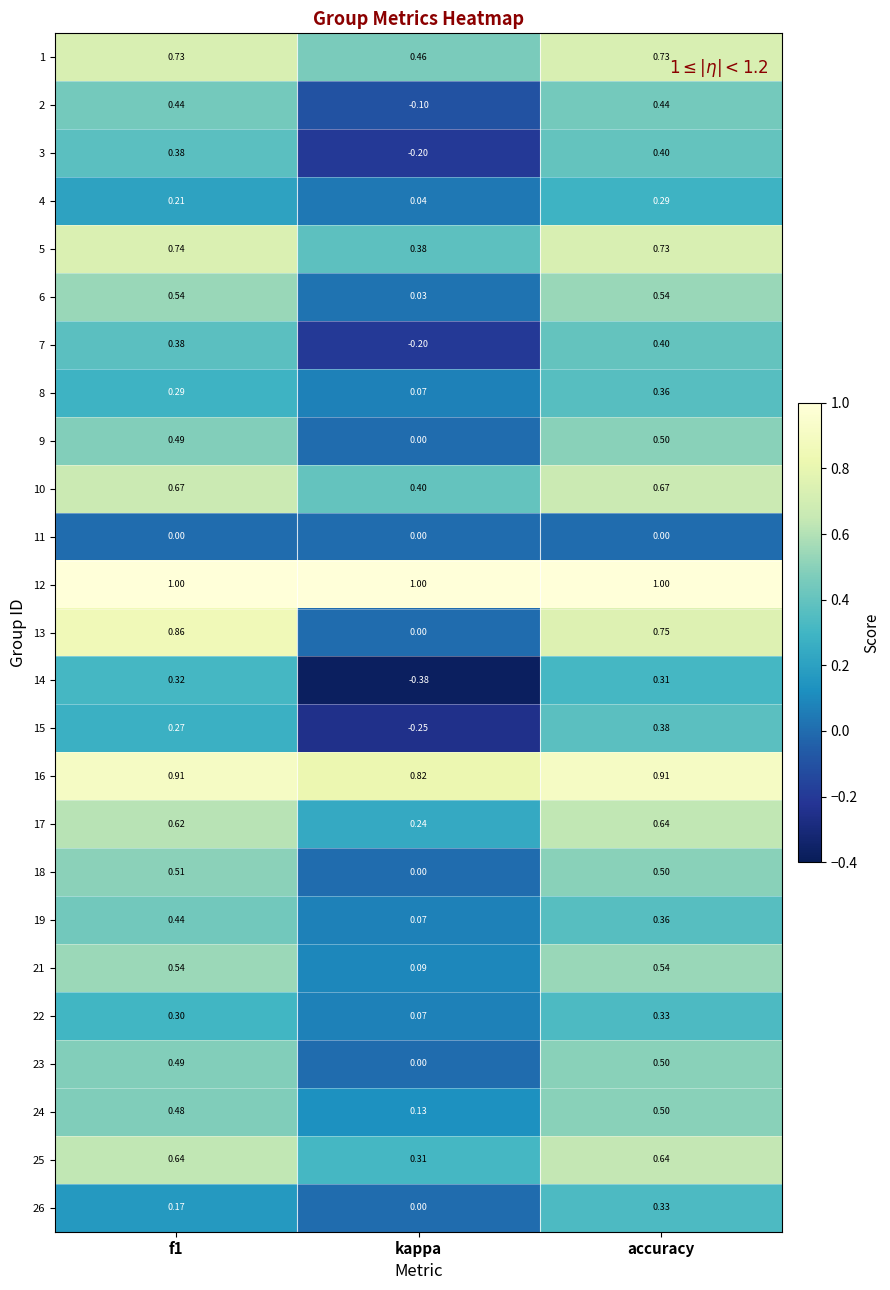

At which category does the chart reach its minimum across all series?

kappa